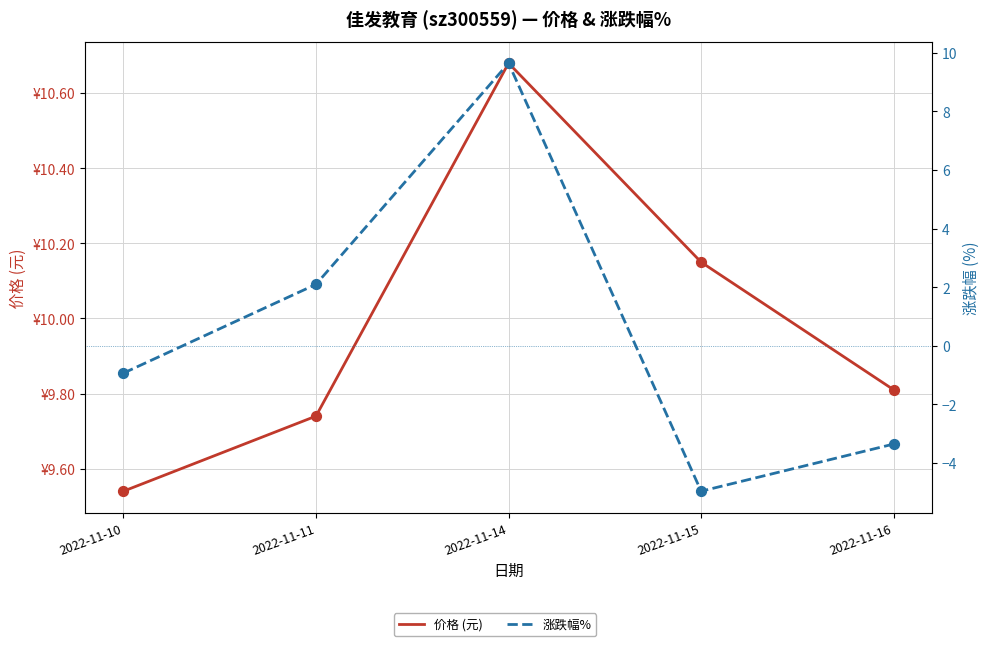

At how many categories does at least one series exceed 1?

5